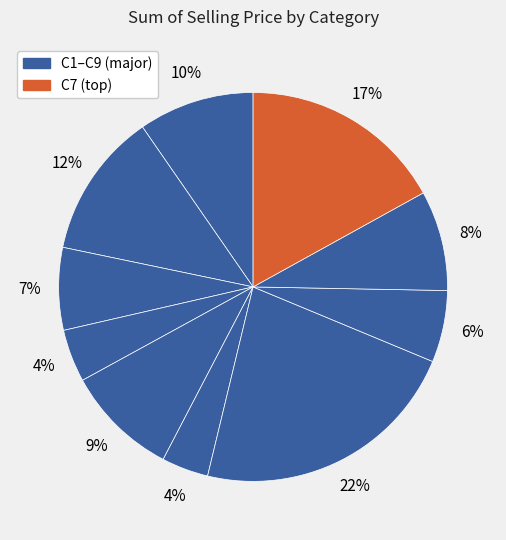

Count the number of slices in the pie.

10